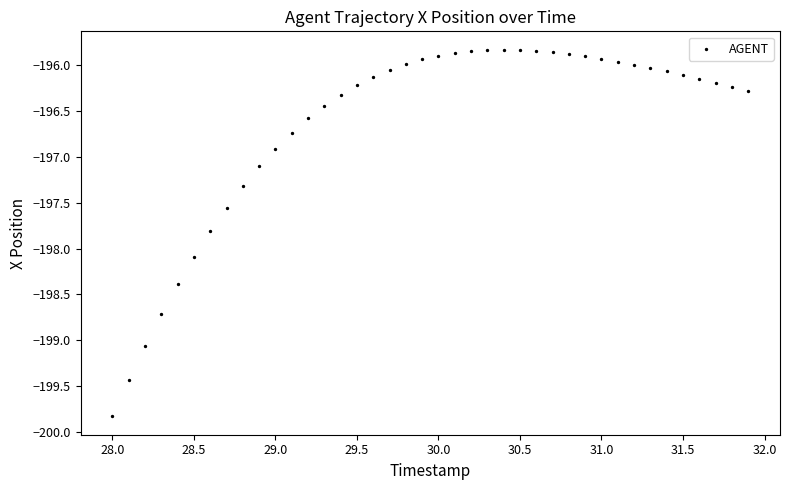

What is the range of Y values (max minus min)?

4.0